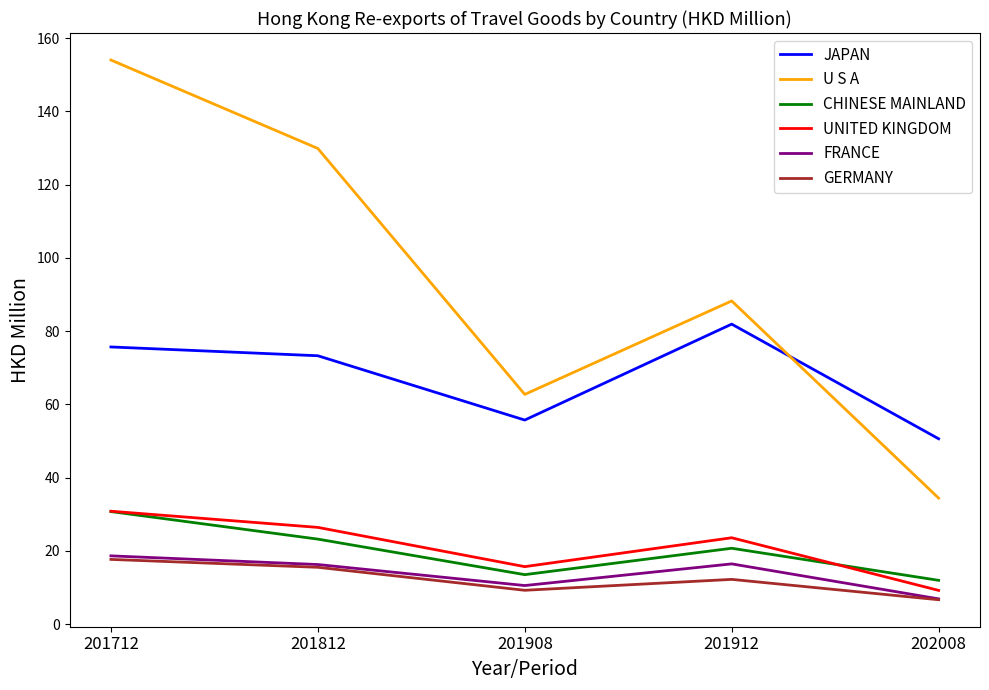

What are all the series names shown in the legend?

JAPAN, U S A, CHINESE MAINLAND, UNITED KINGDOM, FRANCE, GERMANY